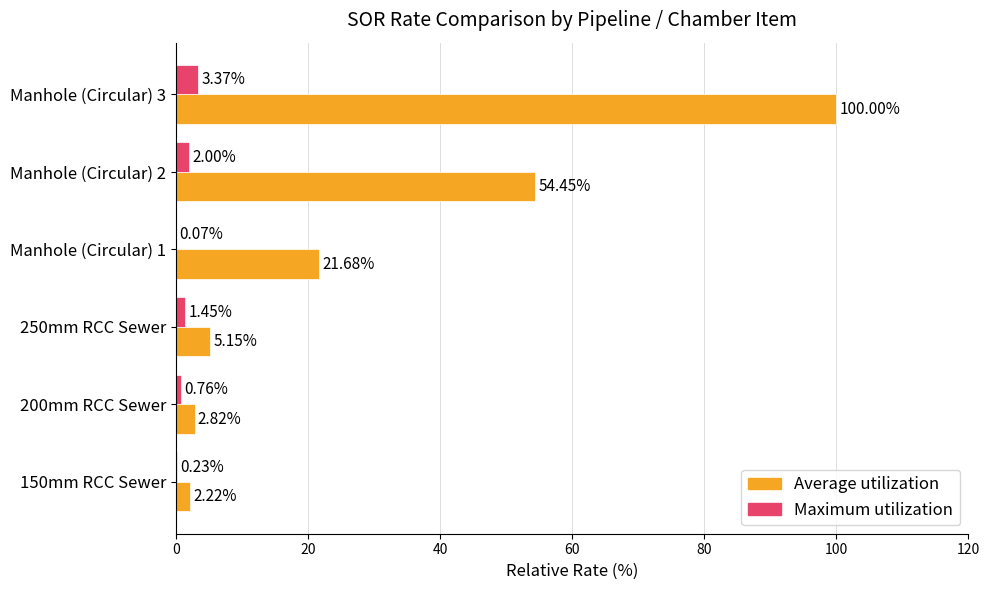

At which category is the sum across all series the highest?

Manhole (Circular) 3